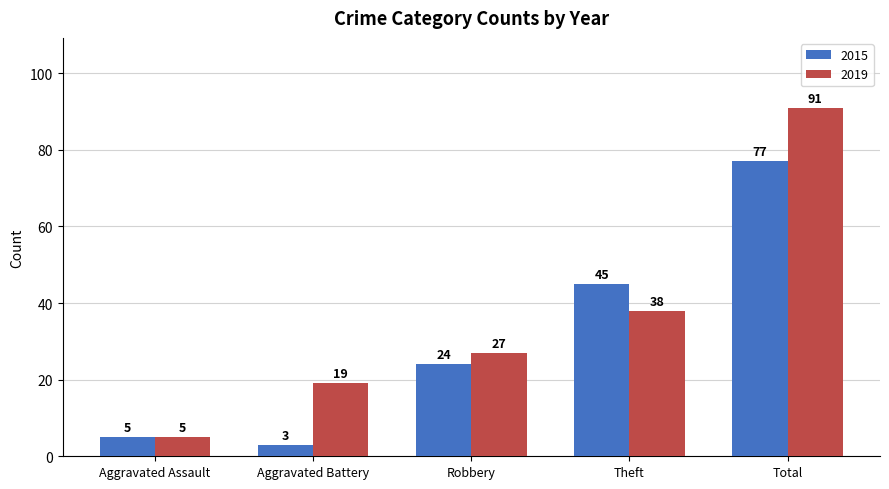

Which series has the widest spread of values?

2019